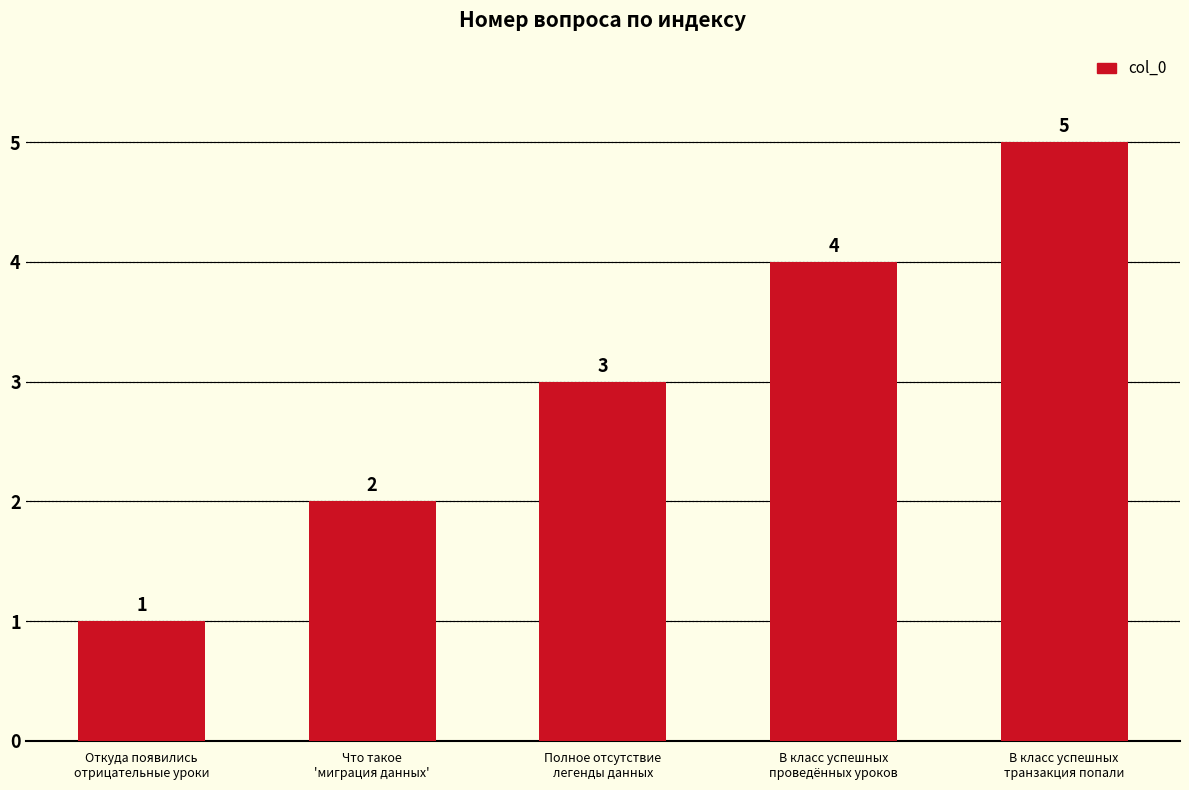

What is the label of the 3rd bar from the left?

Полное отсутствие
легенды данных